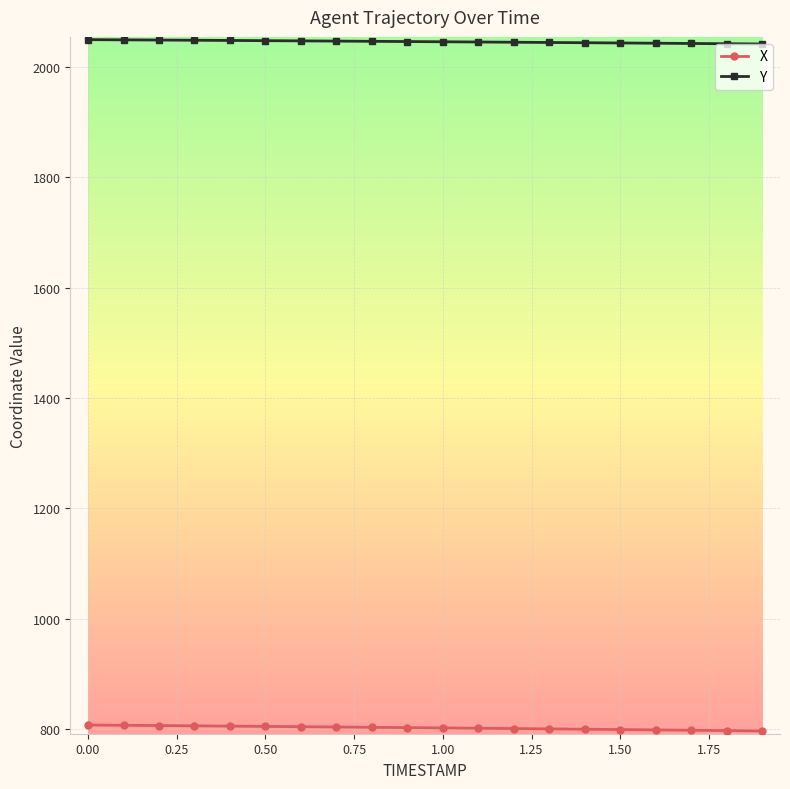

At how many categories does at least one series exceed 1069?

20